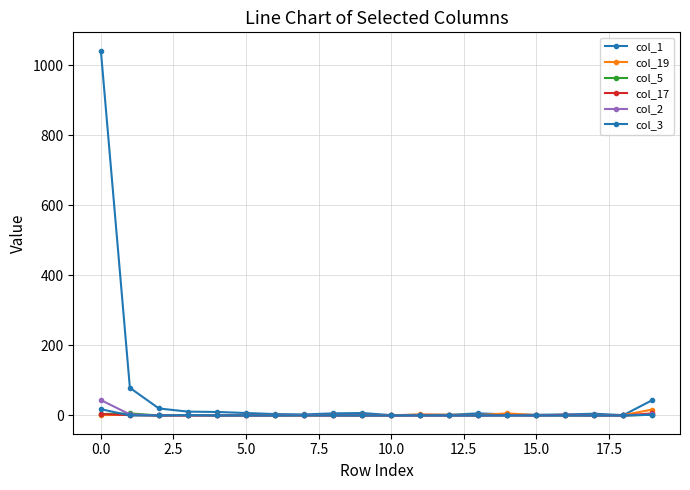

True or false: col_3 and col_1 cross at least once.

False